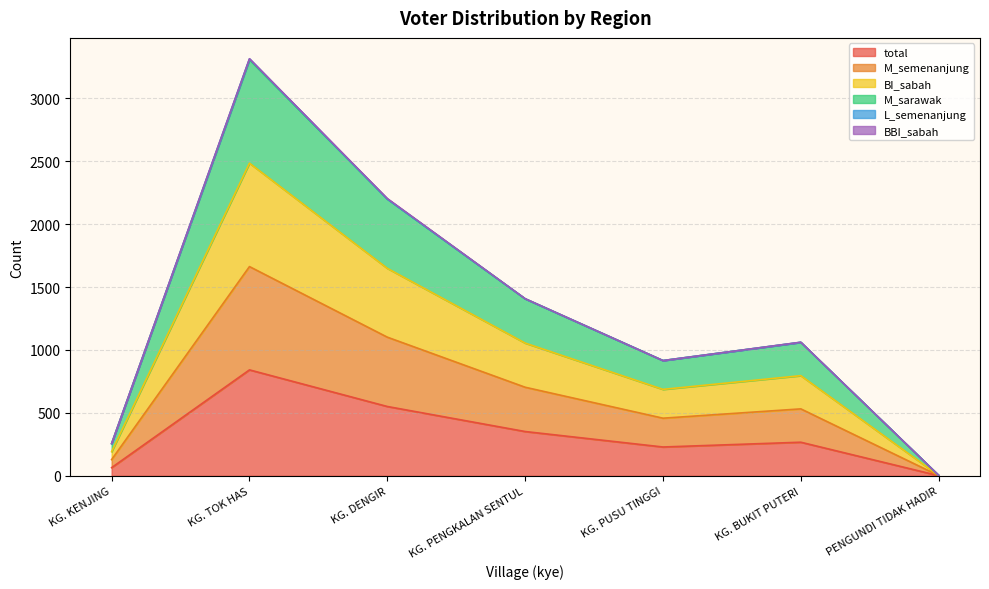

Which series has the widest spread of values?

M_sarawak